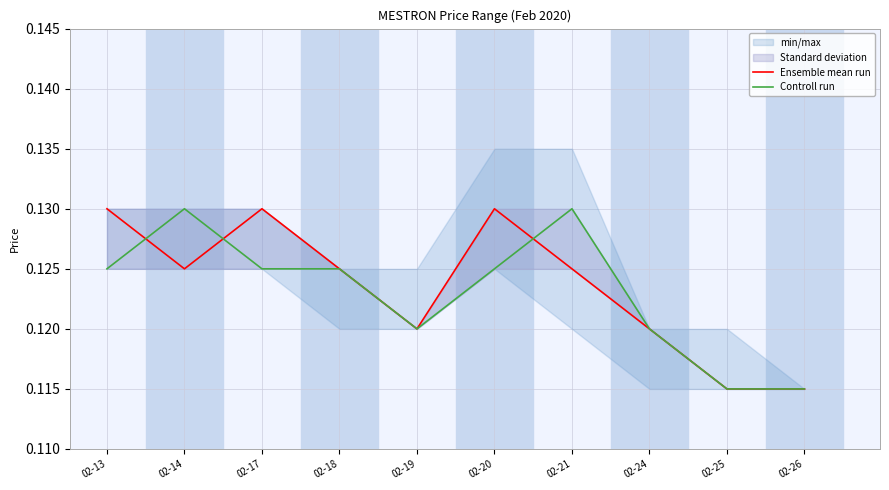

In Ensemble mean run, how many points are higher than both neighbors (excluding endpoints)?

2